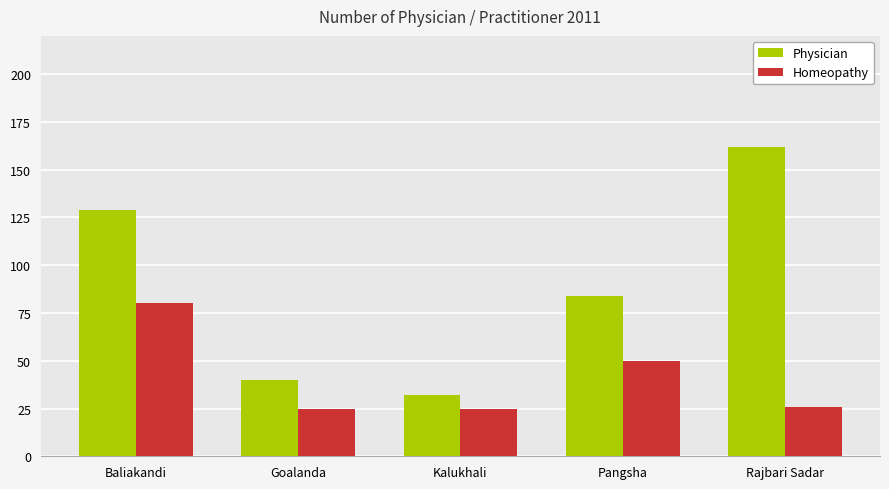

What is the difference between the maximum and second lowest values in the Homeopathy series?

55